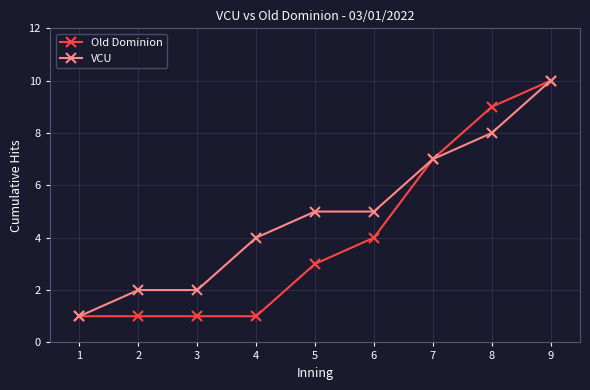

True or false: Old Dominion has more than 2 interior local peaks.

False